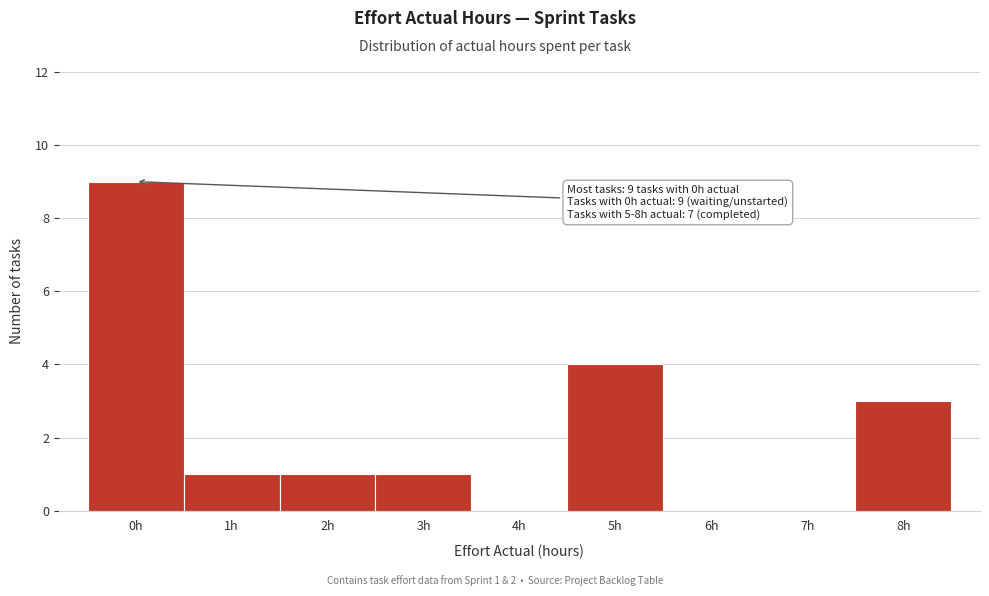

Which range on the x-axis has the tallest bar?

-0.5 to 0.5